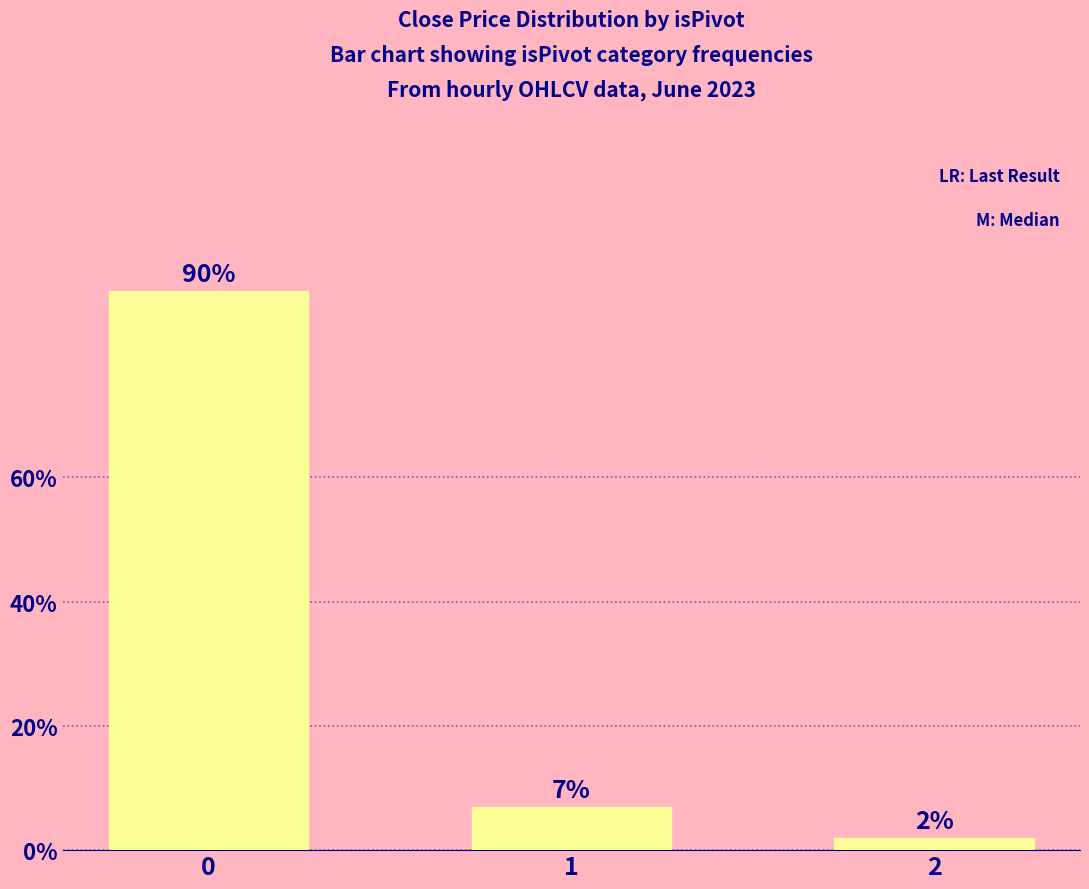

What is the value of the 2nd bar from the left?

7